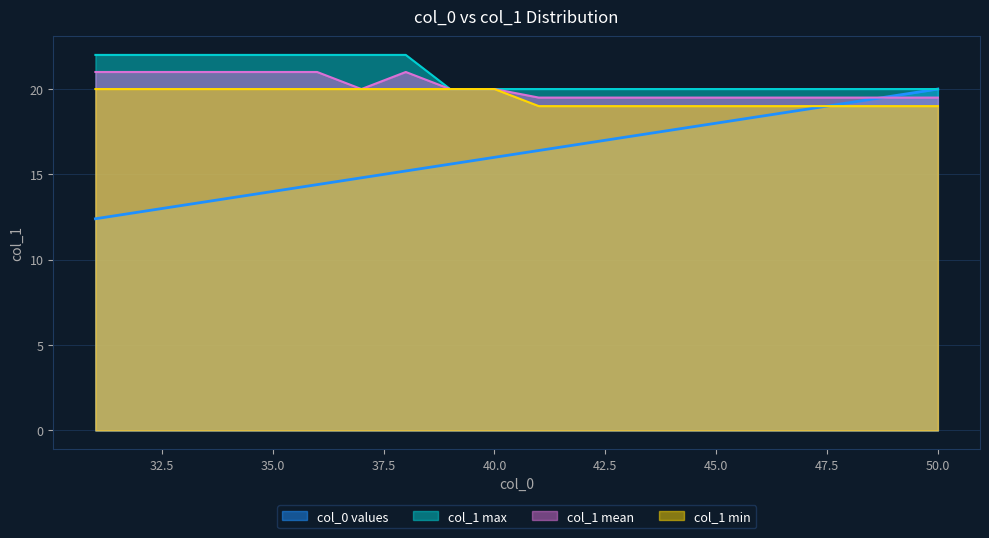

Is the value of col_1 mean at 39 greater than the value of col_1 min at 32?

No